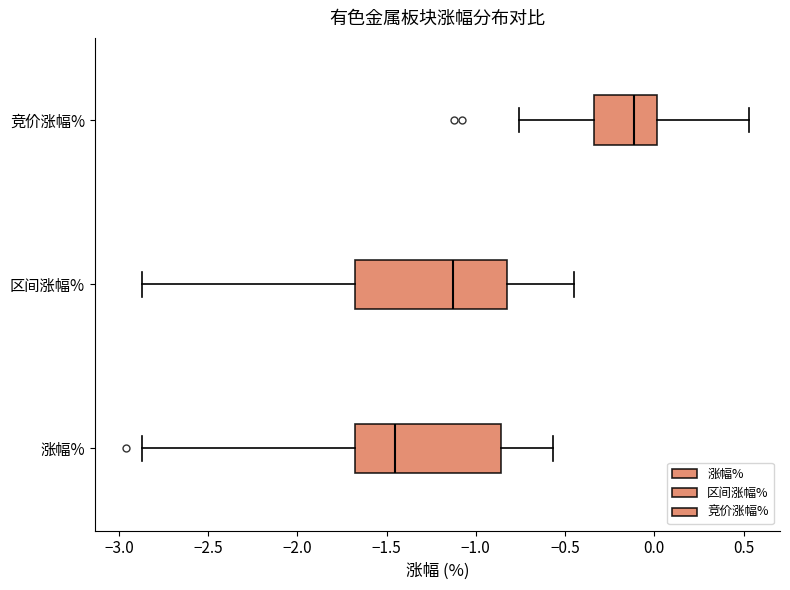

Where is the left edge of the box for 涨幅% on the x-axis? The values are not printed on the chart, so give them approximately, as read against the axis.

-1.70